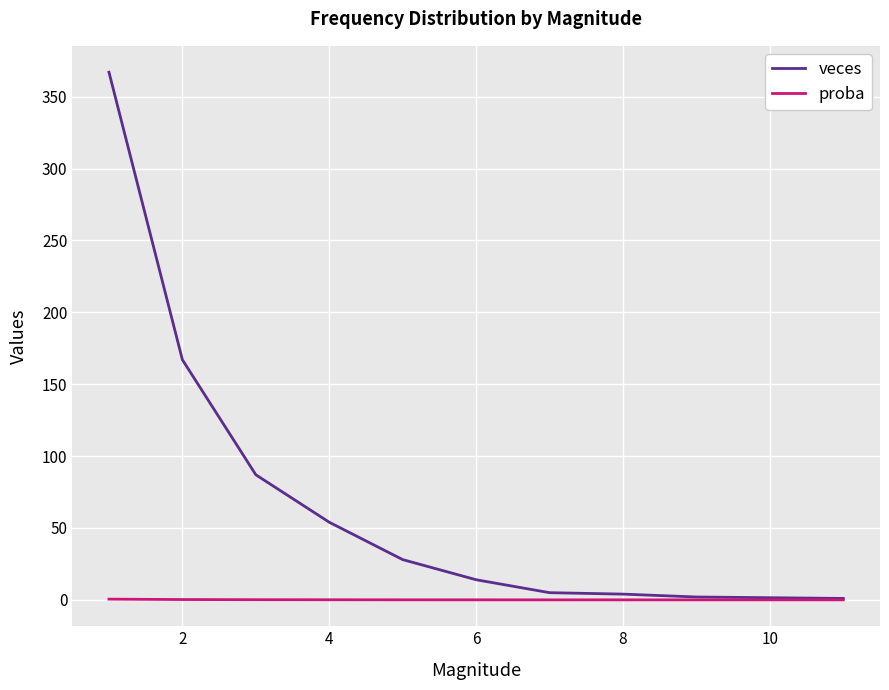

What is the highest value of the veces series?

367.0